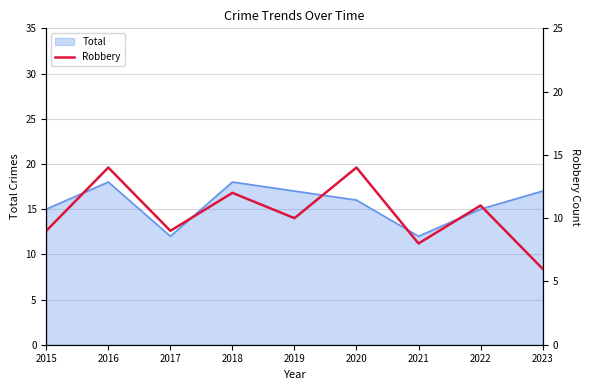

The Total series shows 17 at 2019. True or false?

True